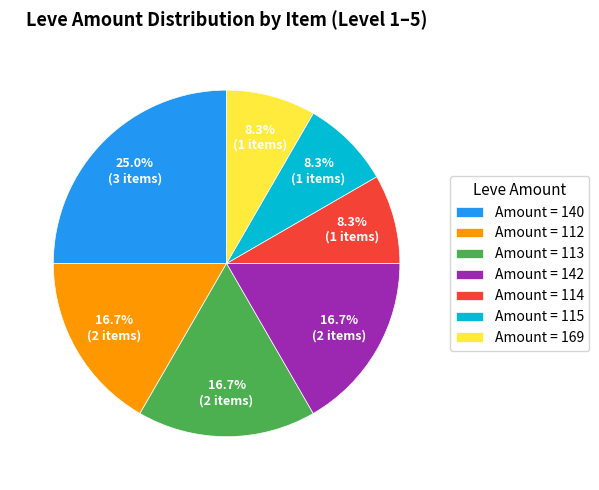

What percentage is NOT represented by Amount = 115?

91.7%